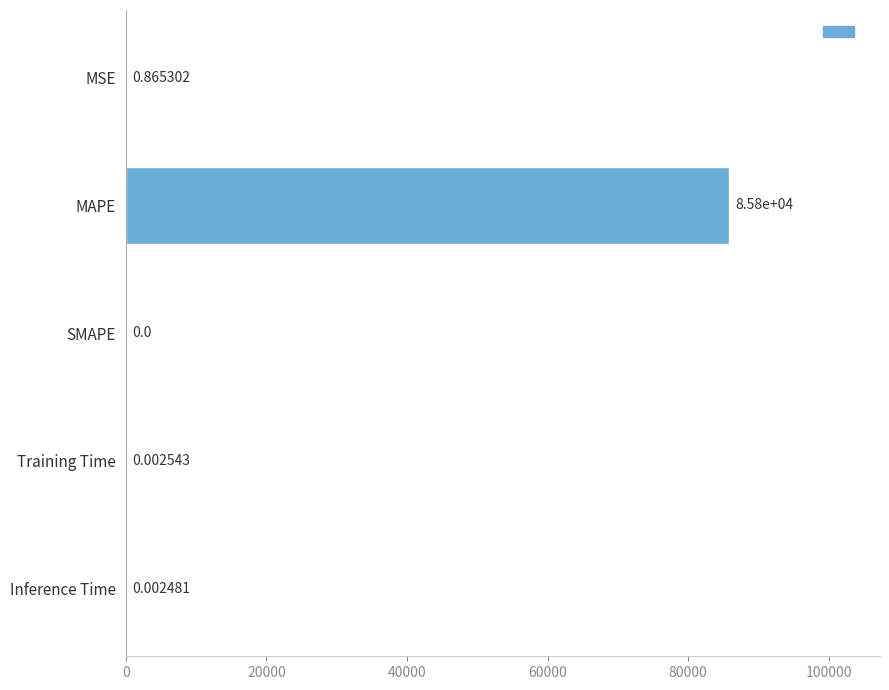

Which label corresponds to the largest value in the chart?

MAPE